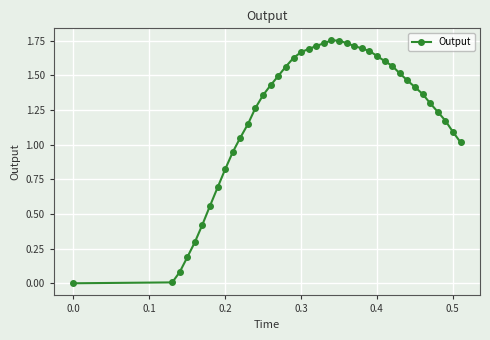

What is the sum of all values?

48.5